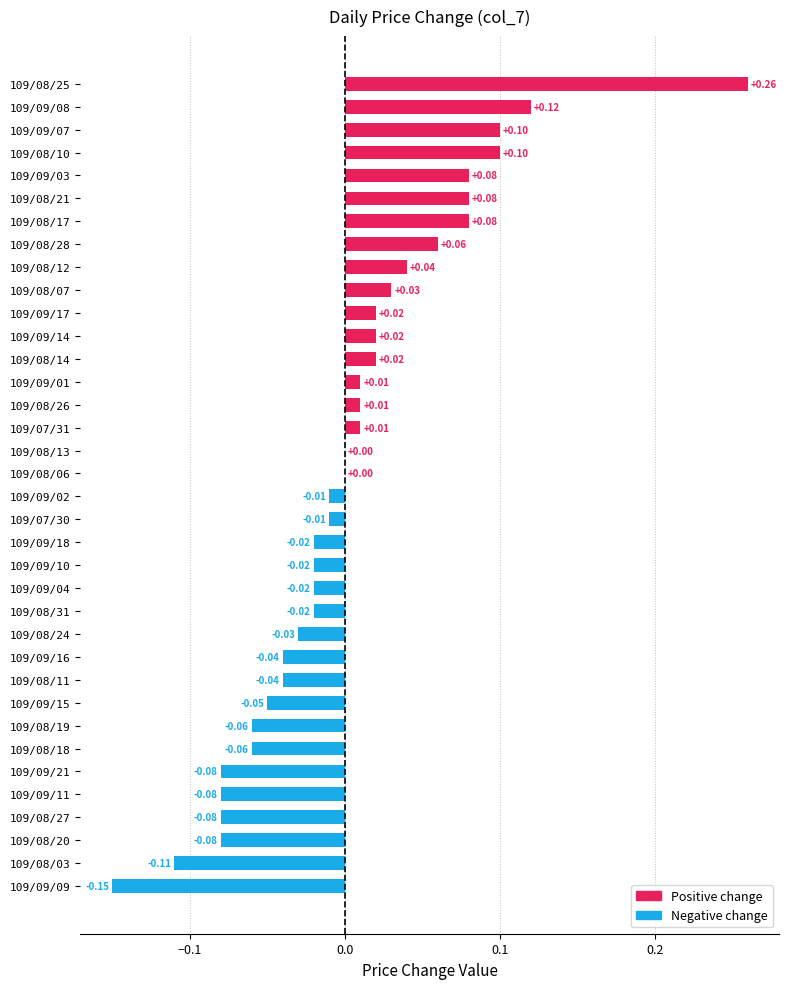

What is the change in value from 109/08/14 to 109/08/17?

+0.1